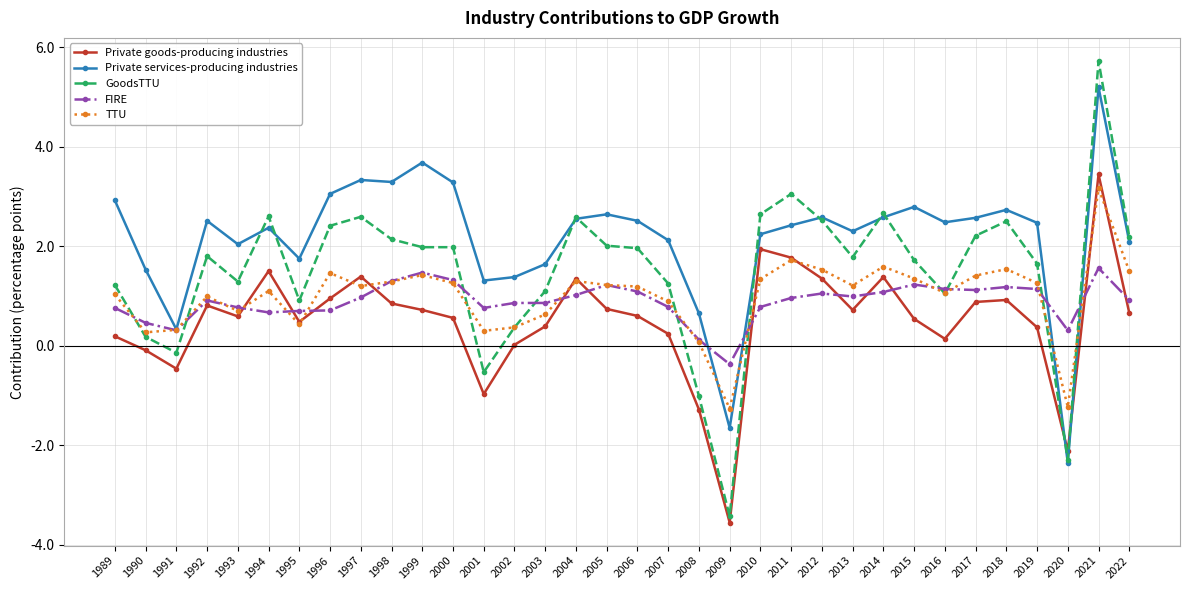

How many negative values does the FIRE series have?

1